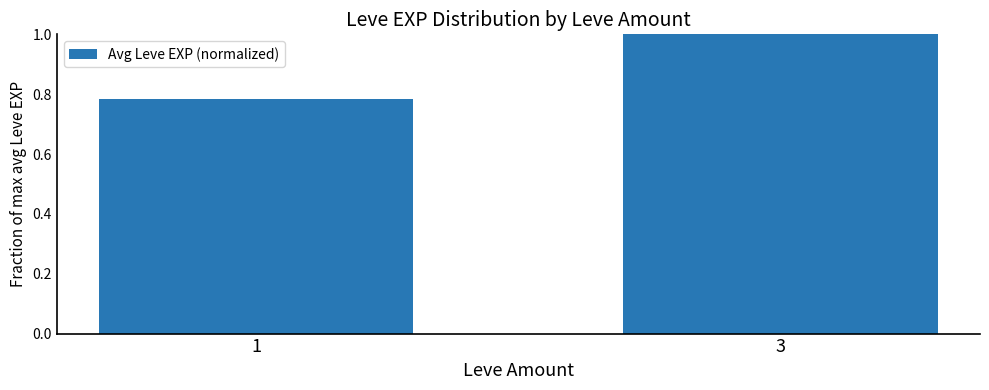

List the labels in order of value, smallest first.

1, 3